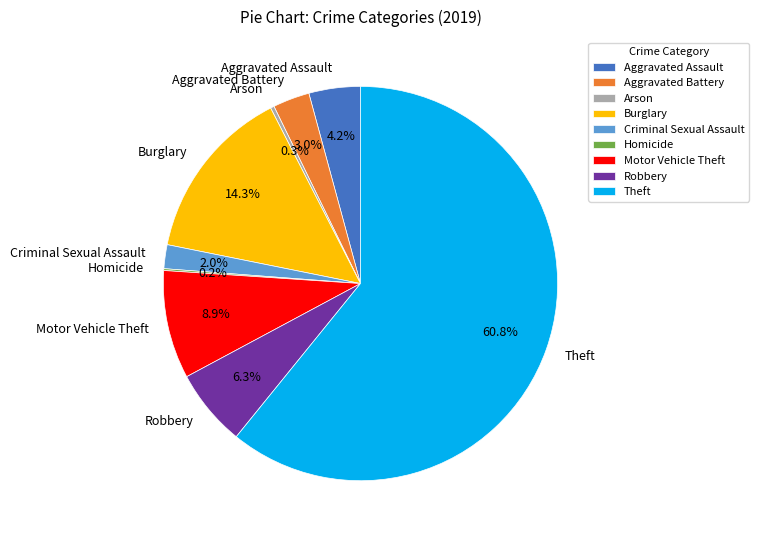

Which category accounts for the majority?

Theft